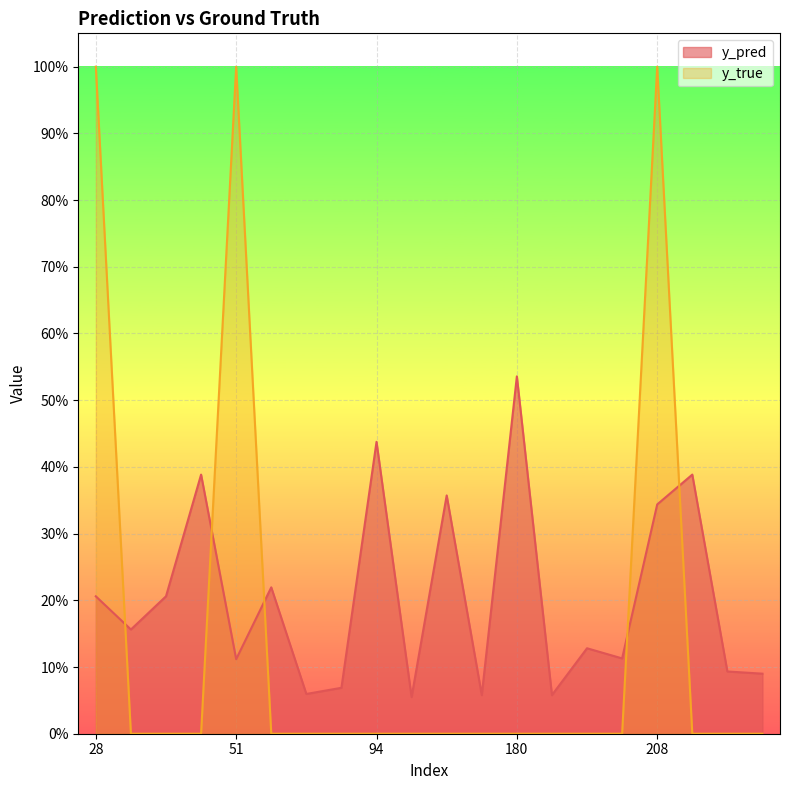

What is the maximum value shown in the chart?

1.0